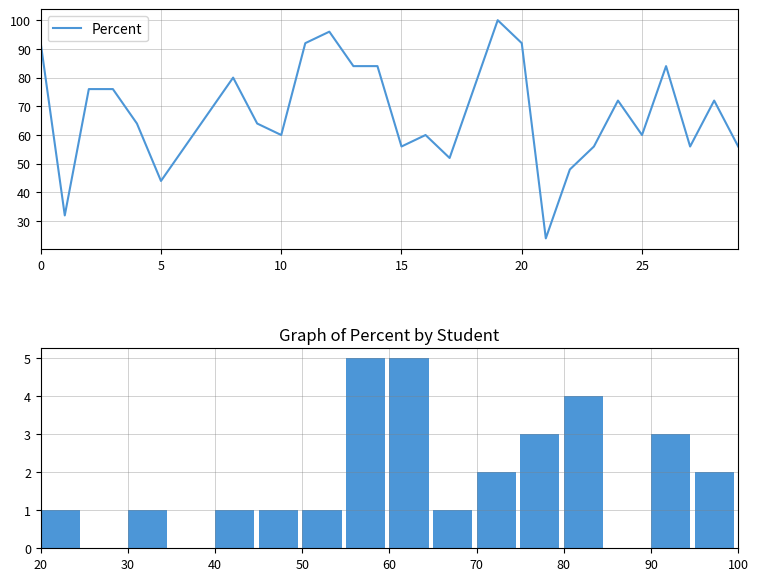

What is the average value?

2